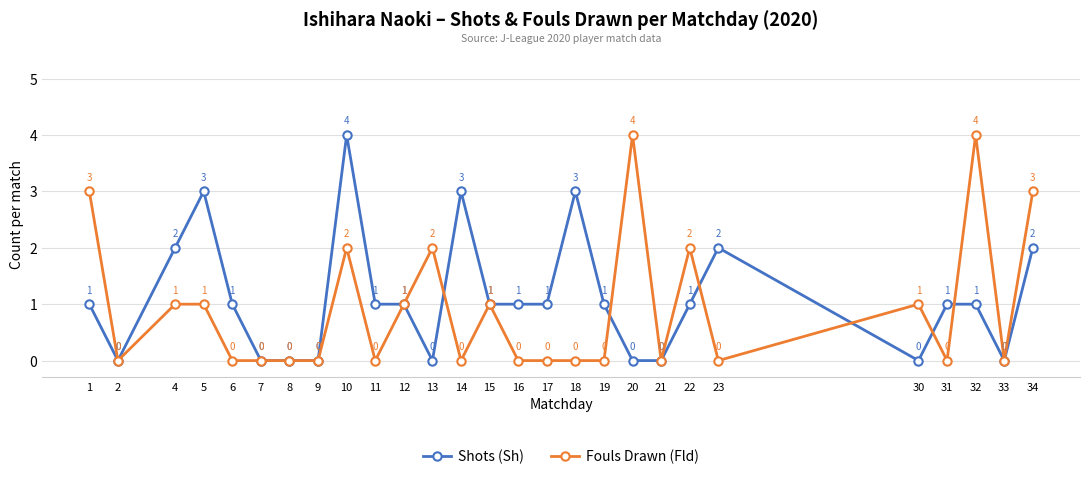

True or false: Shots (Sh) has a value of -3 at 2.

False